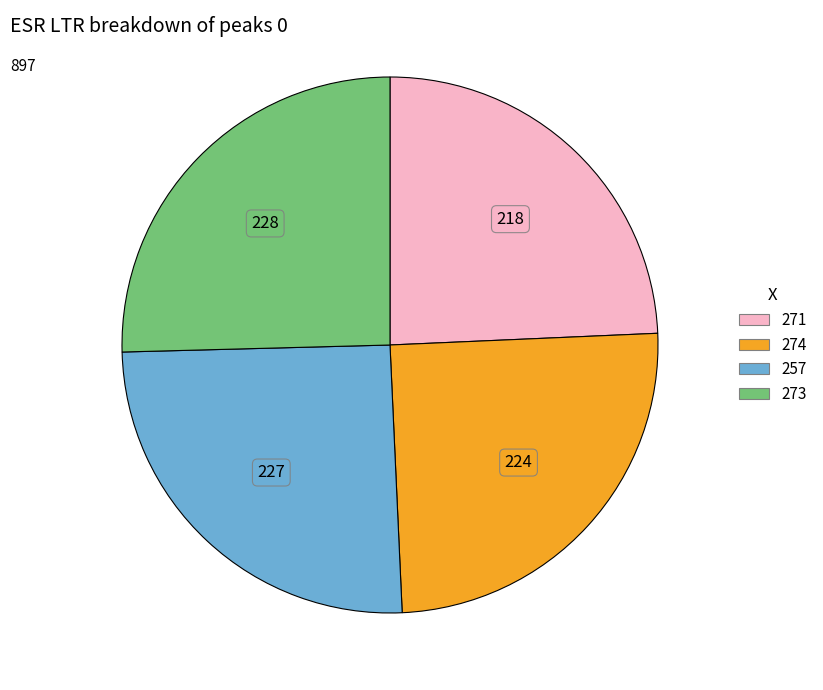

Combined, do 273 and 271 account for over 50%?

No